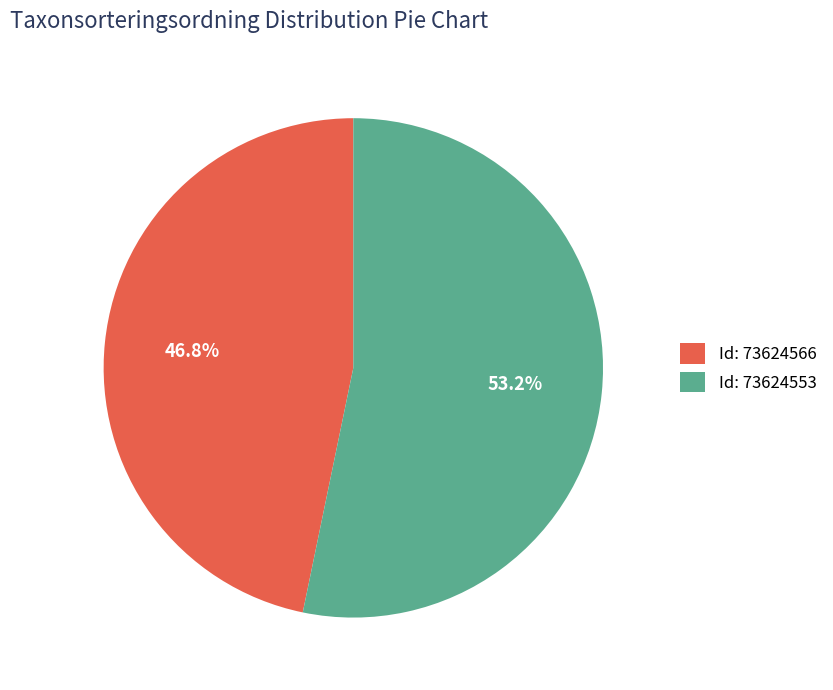

How much of the chart is everything except Id: 73624553?

46.8%